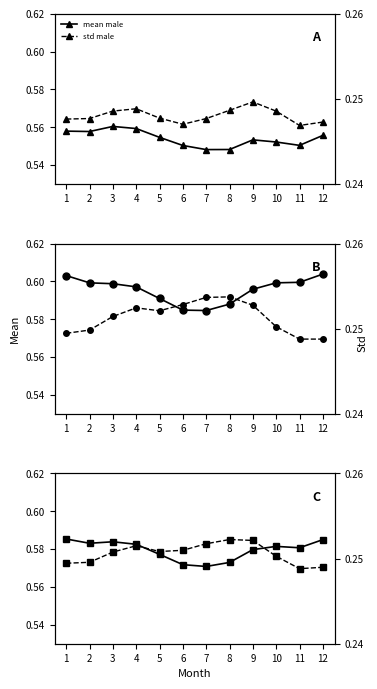

Between which two adjacent categories do std female and std both first intersect?

9 and 10